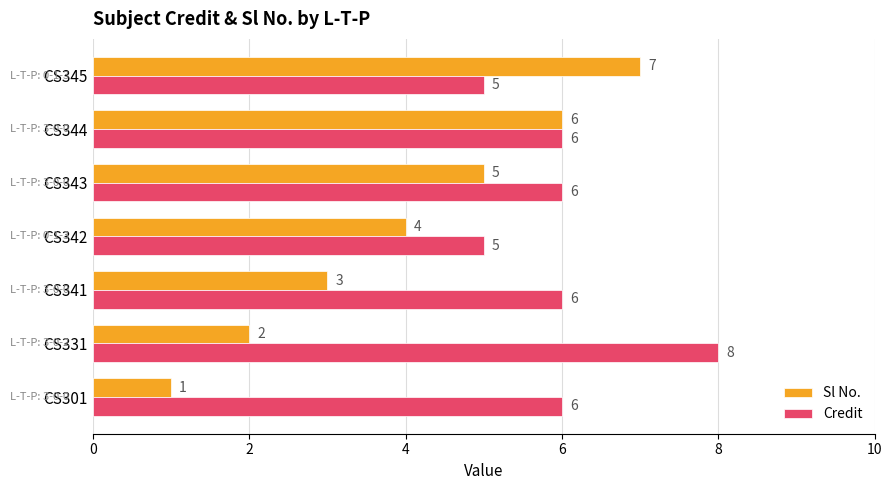

The value of Sl No. at CS343 is 5. True or false?

True